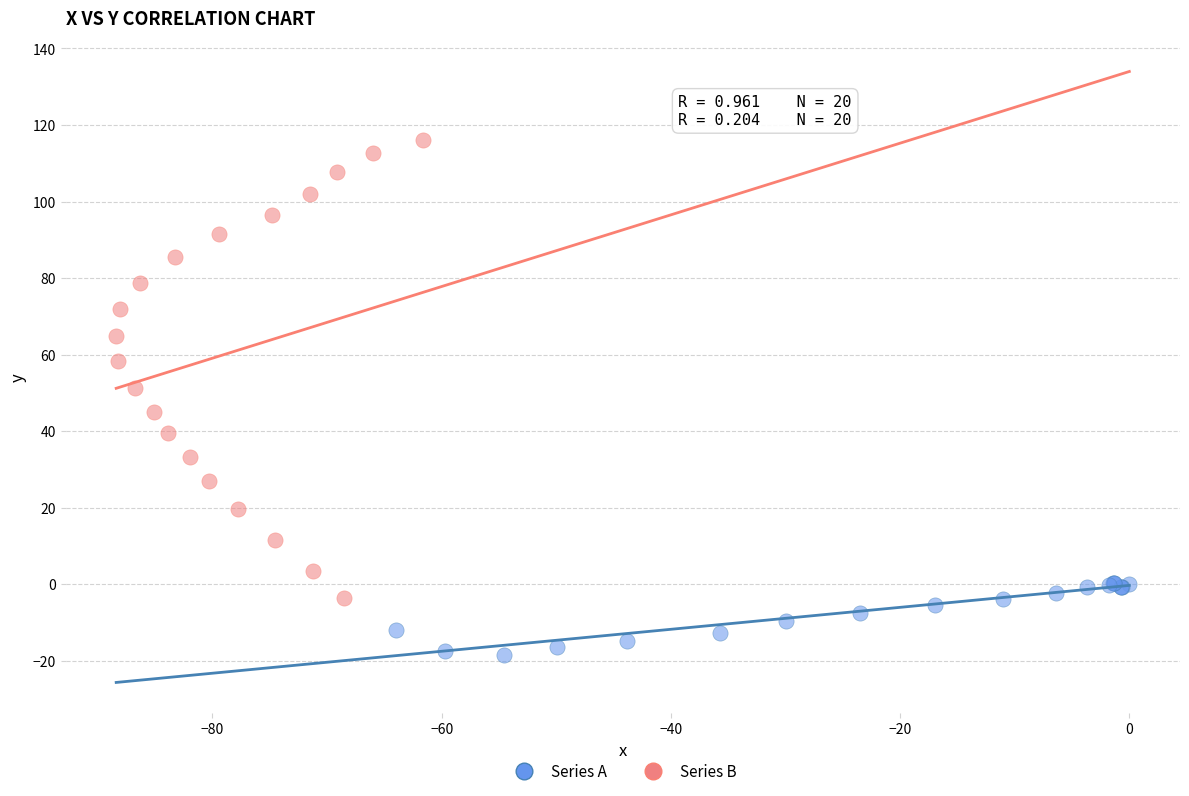

Which series reaches the minimum Y coordinate?

Series A